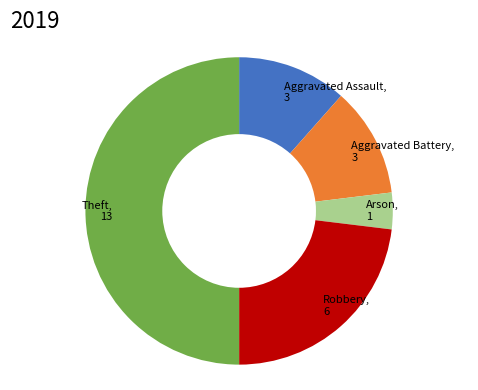

Which slice is the largest?

Theft